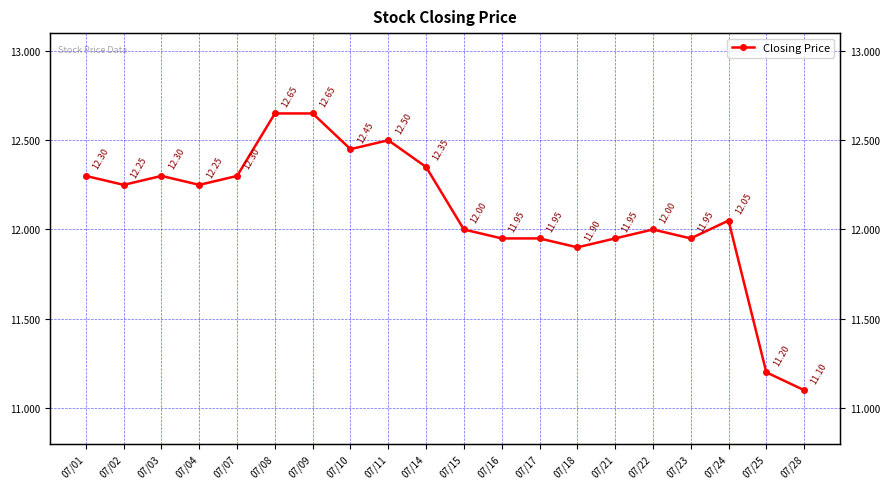

The value at 07/28 is 17.5. True or false?

False